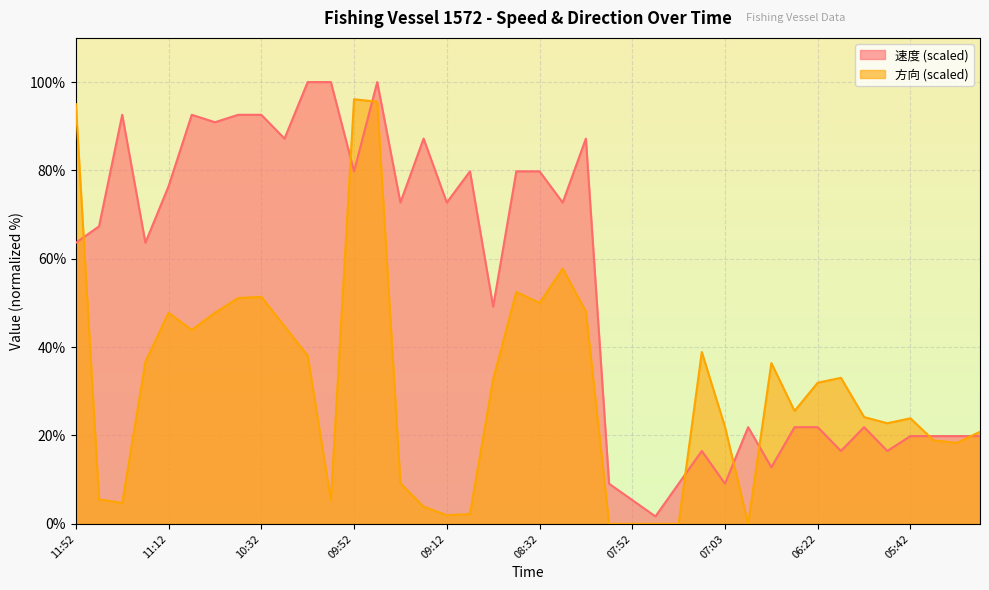

What is the difference between the 方向 values at 05:12 and 11:32?

16.1